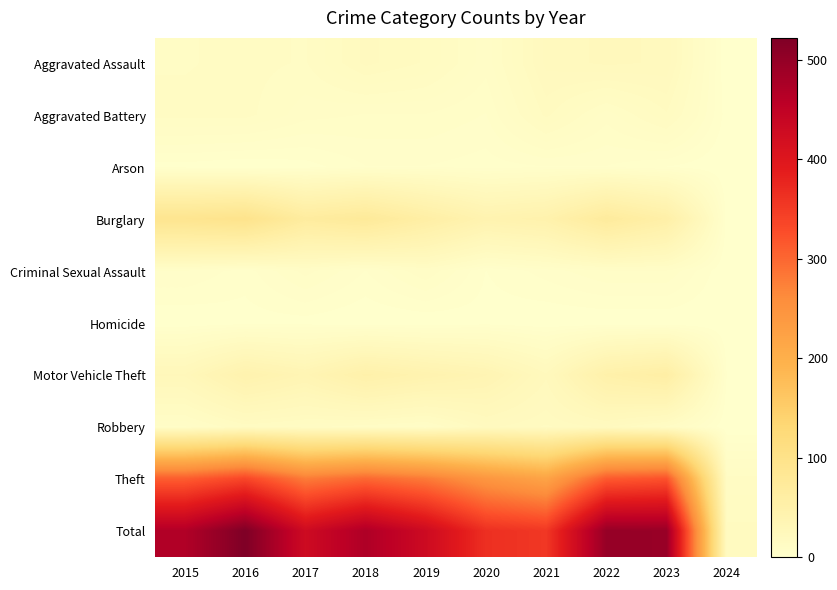

Between 2015 and 2022, which series saw the biggest shift?

Total